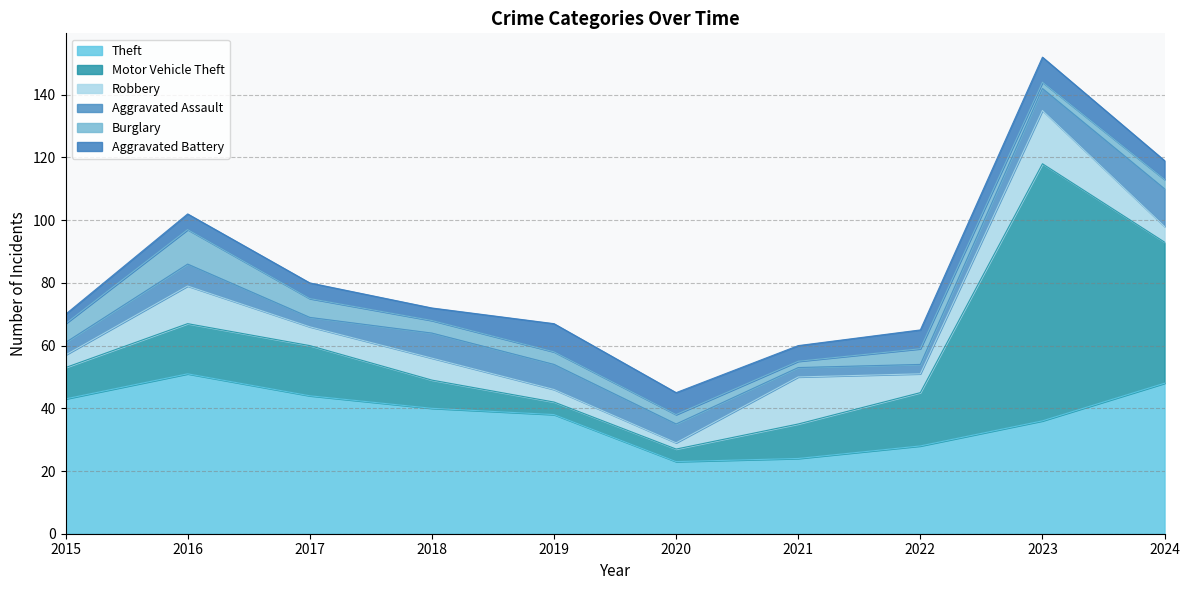

Is it true that Theft equals 36 at 2023?

True